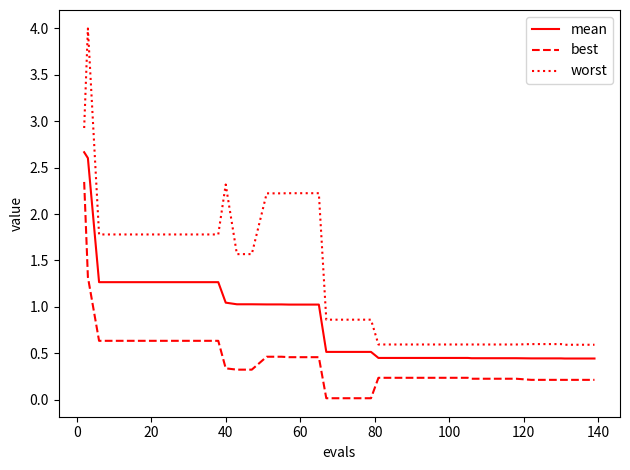

What is the greatest value displayed?

4.0